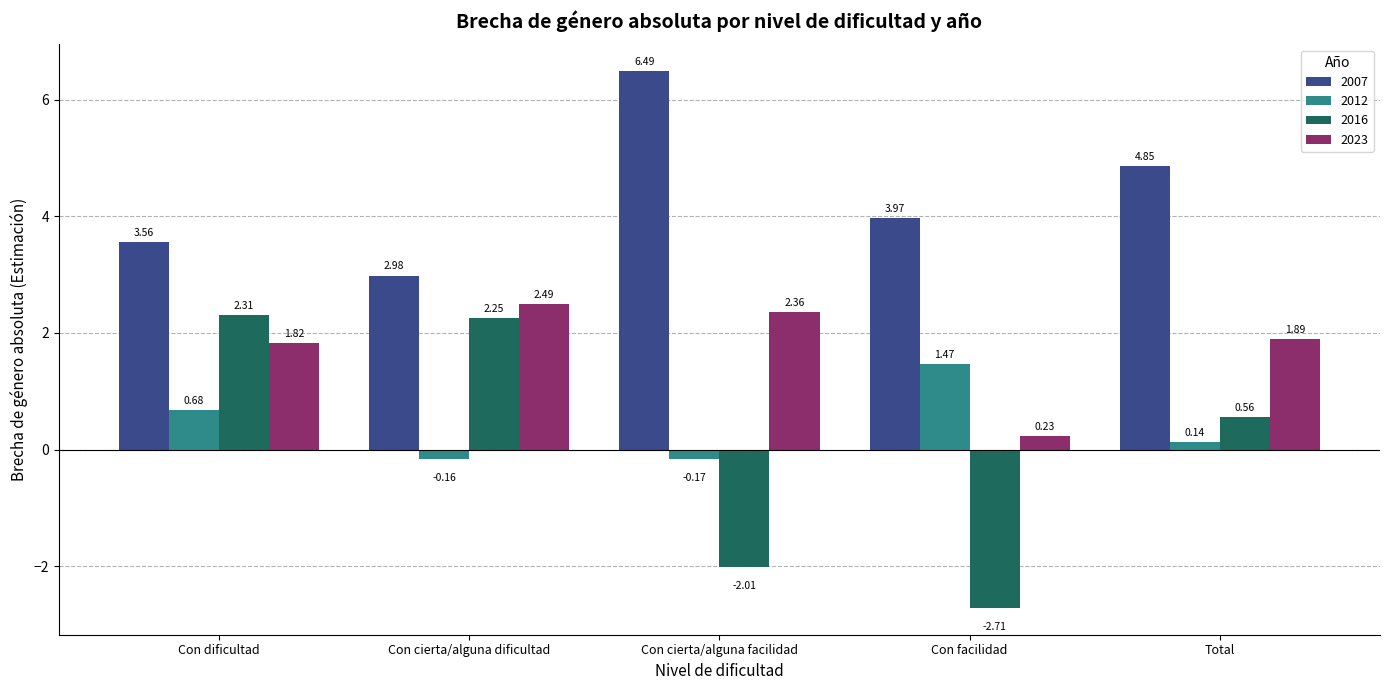

What is the label of the 3rd bar from the left?

Con cierta/alguna facilidad